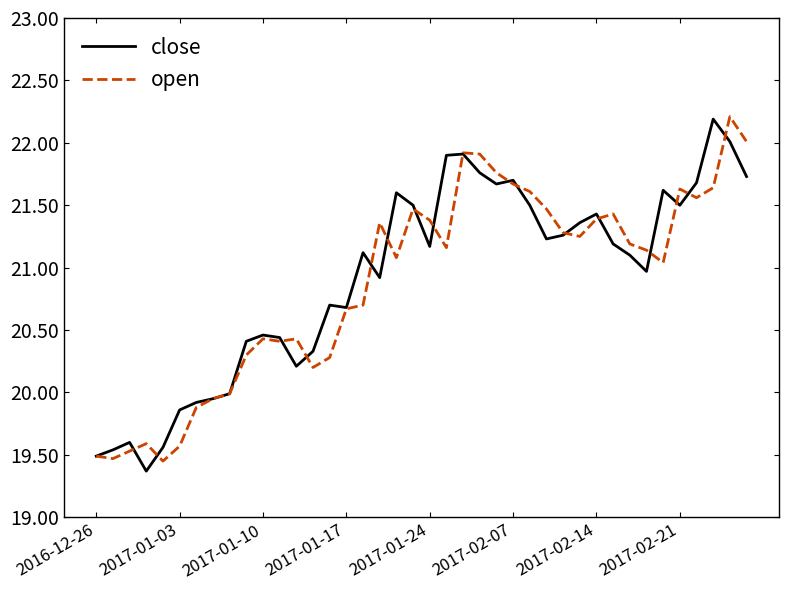

What is the maximum value for close?

22.2